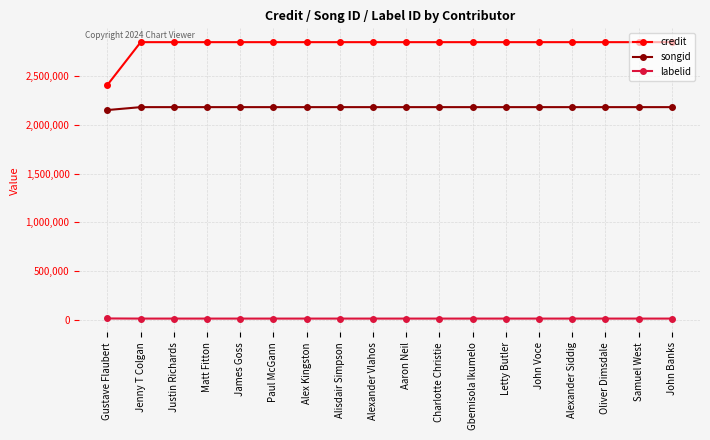

True or false: songid has a value of 2179838 at Oliver Dimsdale.

True